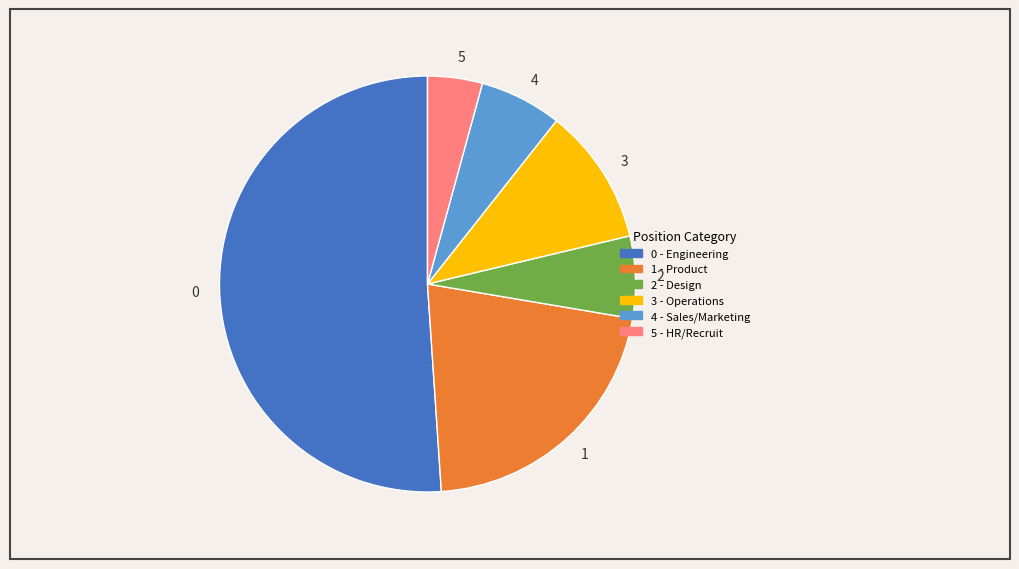

Does 2 account for over 50% of the chart?

No